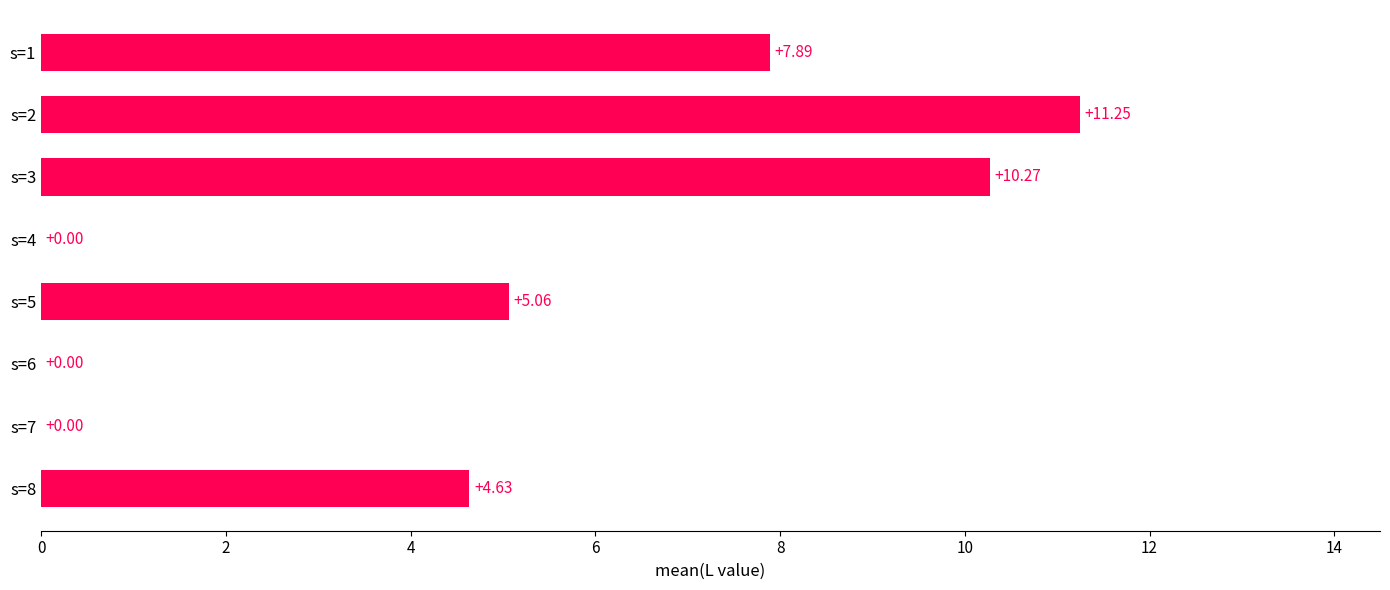

What is the ratio of the value at s=2 to the value at s=1?

1.4